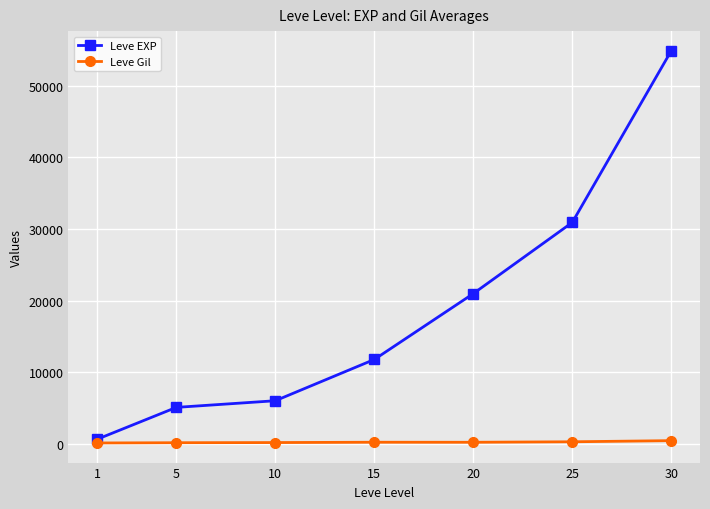

What is the maximum value shown in the chart?

54892